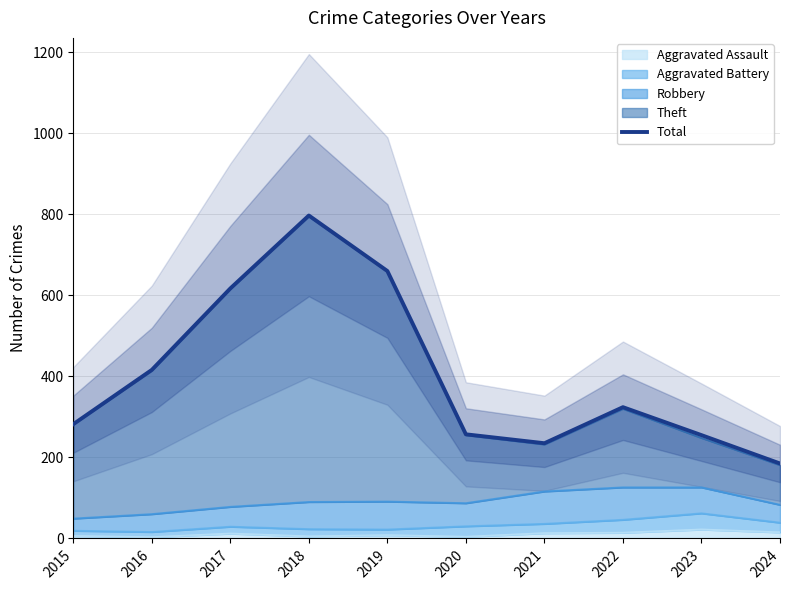

What is the maximum value shown in the chart?

797